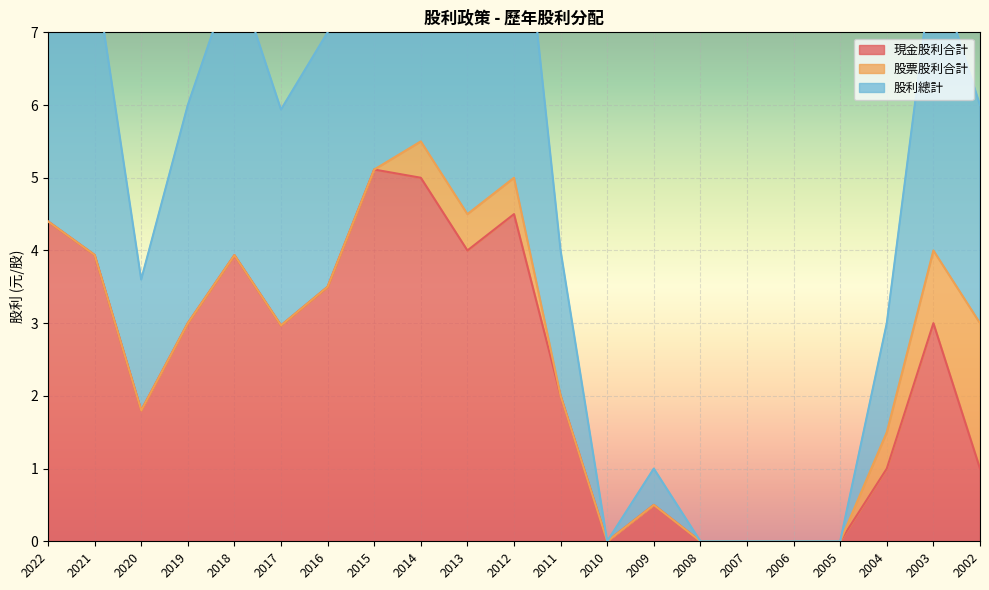

Is it true that 現金股利合計 equals 0.0 at 2006?

True